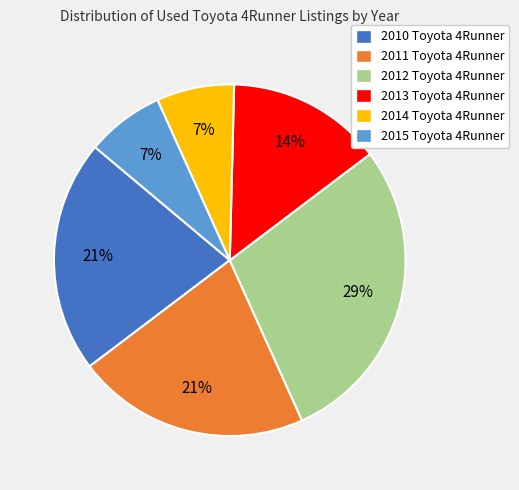

What percentage is the 2010 Toyota 4Runner slice, to the nearest percent?

21%